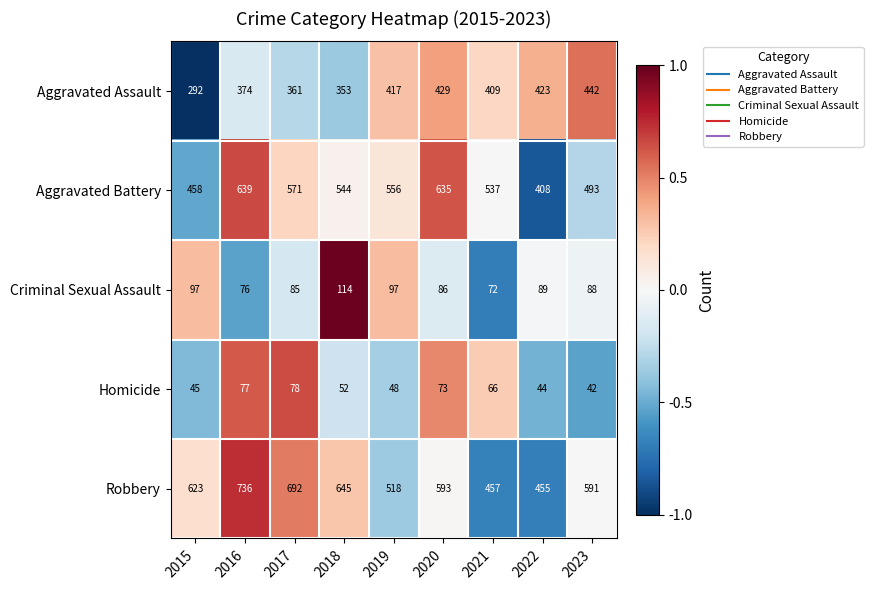

The value of Robbery at 2017 is 692. True or false?

True